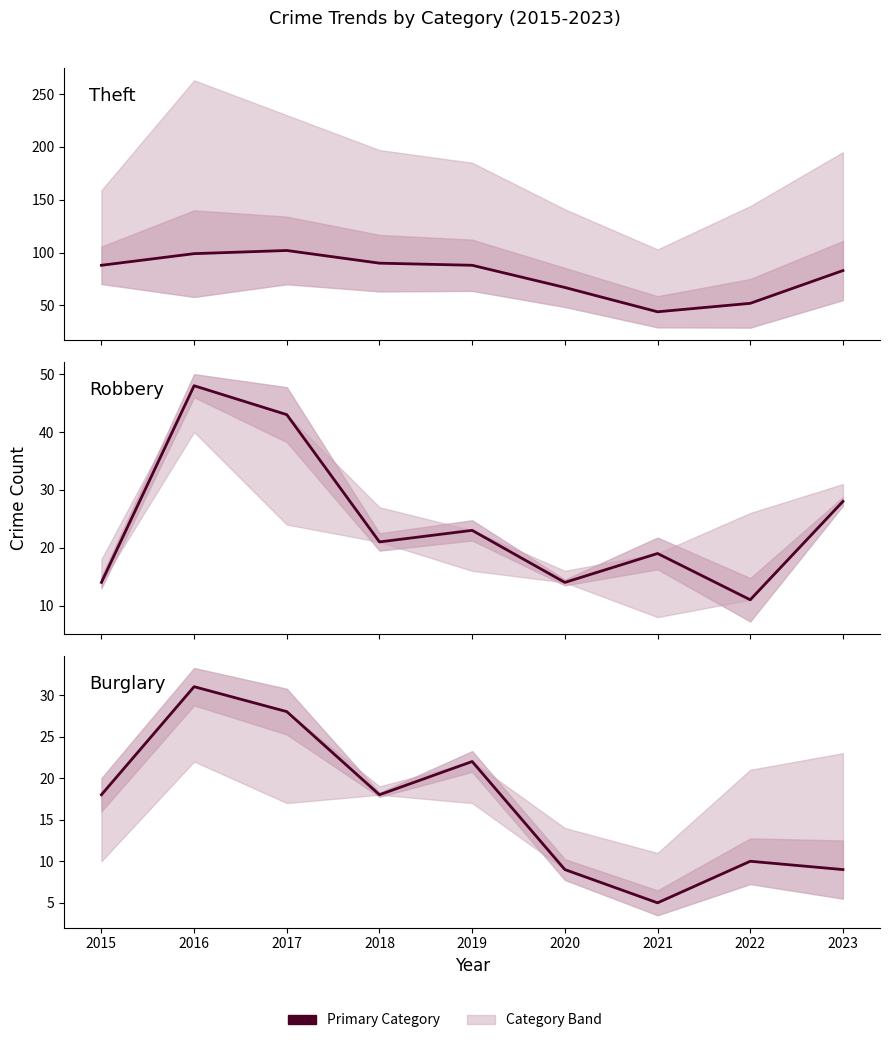

What is the difference between the Robbery values at 2018 and 2022?

10